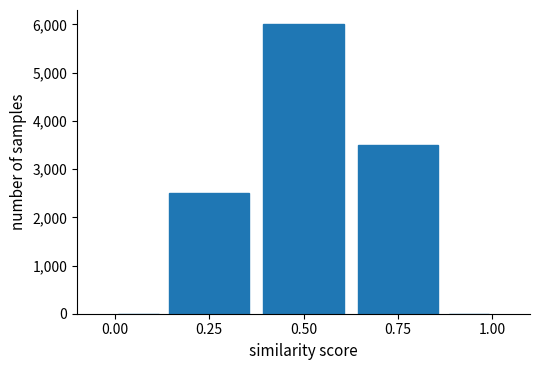

Around what value on the x-axis is the tallest bar? Give the approximate position of its centre, as read against the axis.

0.50